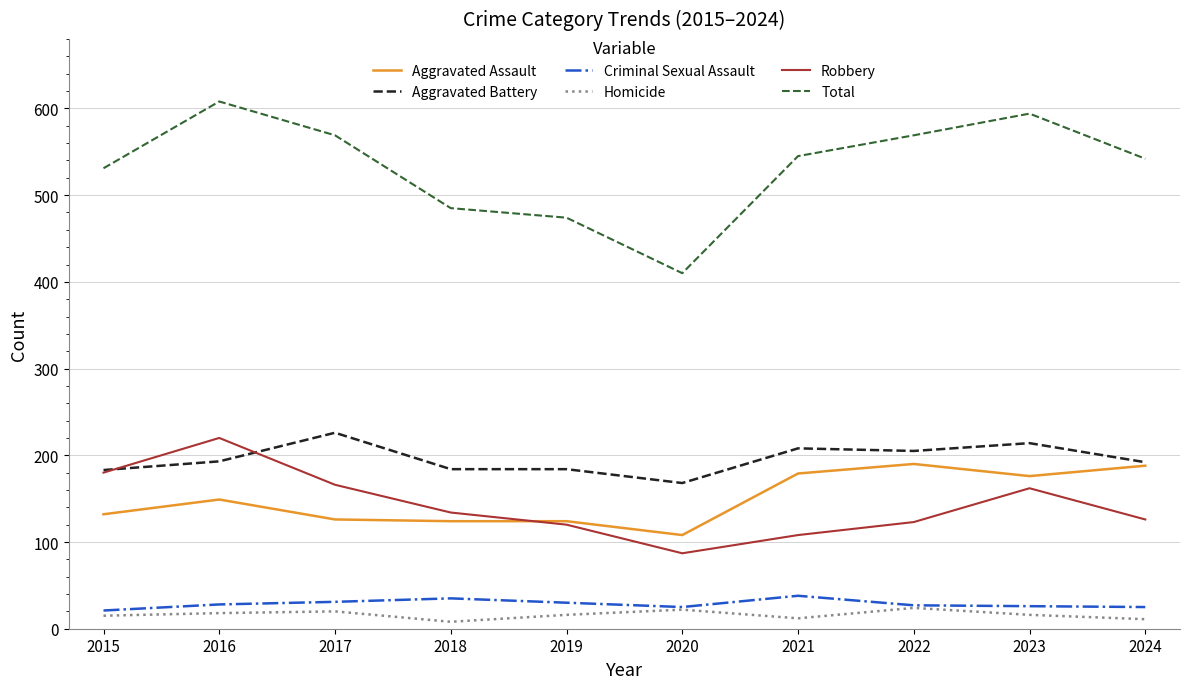

What is the approximate value of Total at 2022?

569